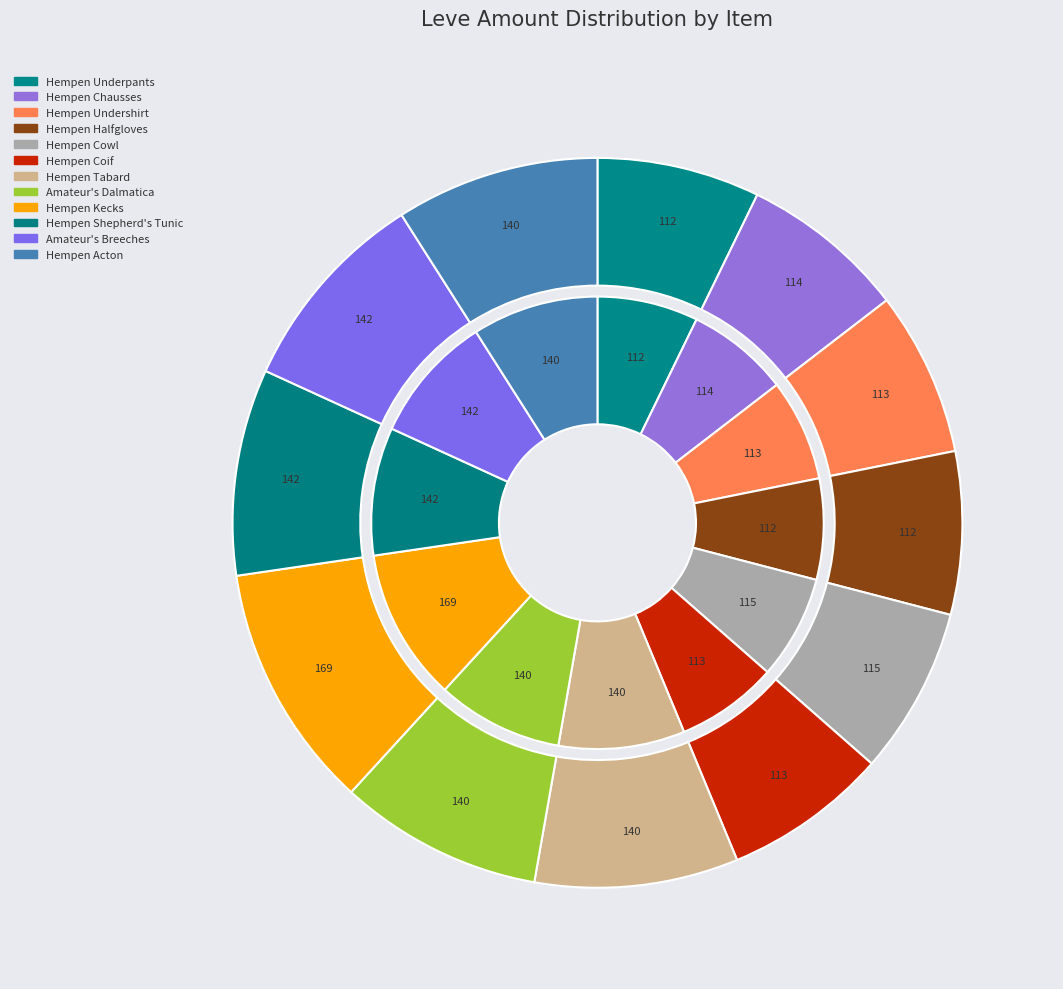

What is the largest slice in the pie chart?

Hempen Kecks